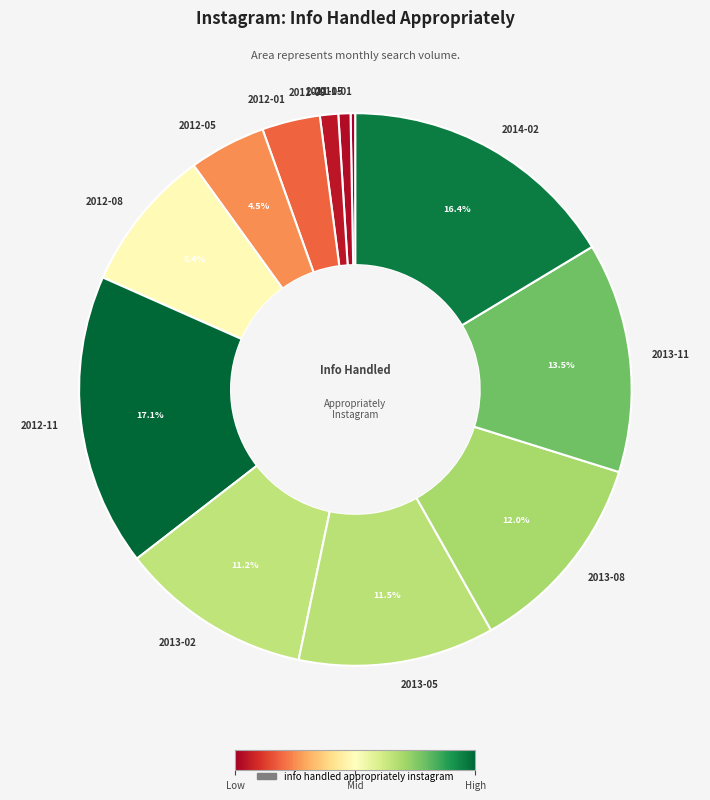

What is the largest slice in the pie chart?

2012-11